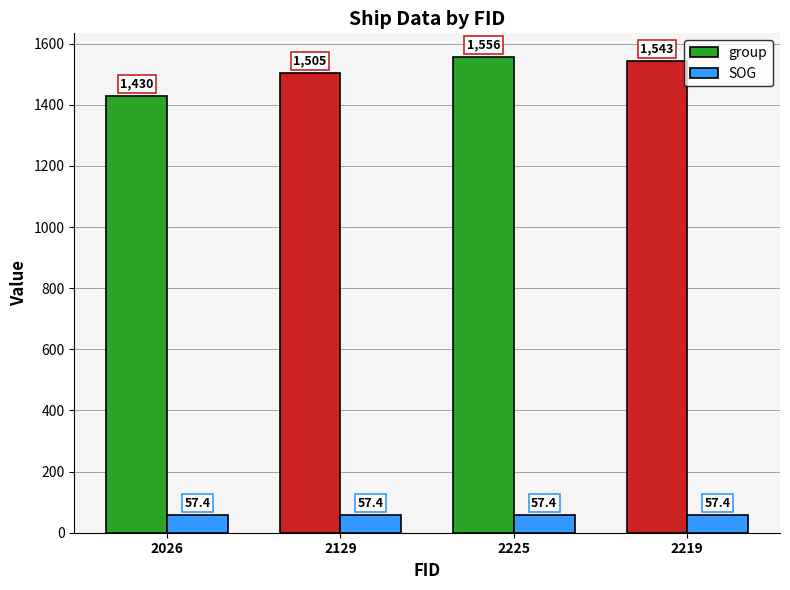

Is the value of group at 2026 greater than the value of SOG at 2129?

Yes